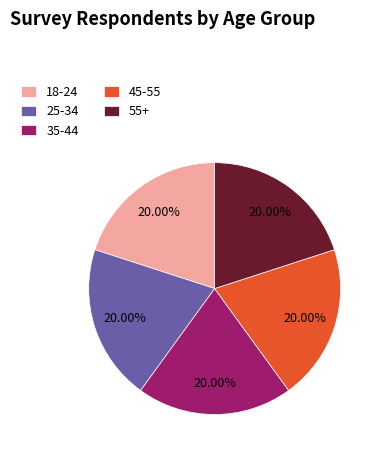

Does 25-34 account for over 50% of the chart?

No